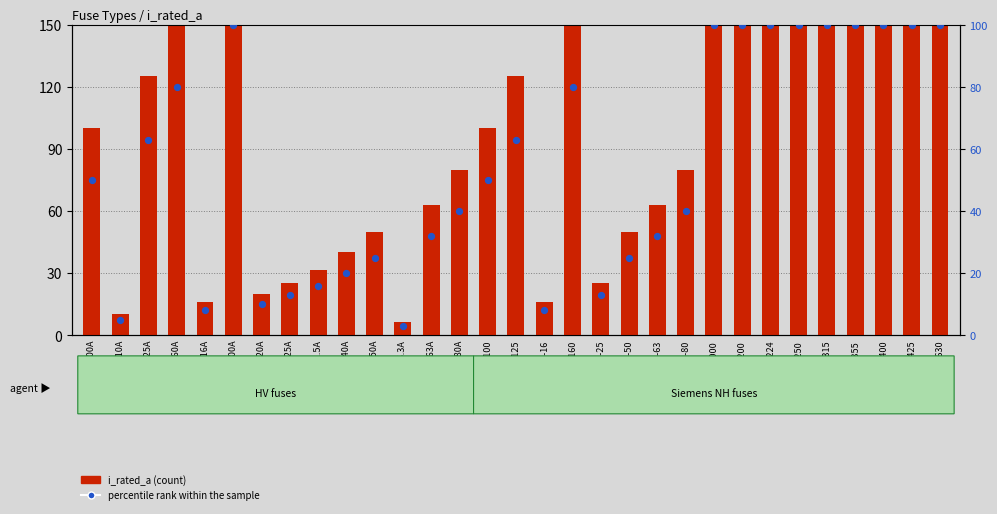

What is the total value across all series at HV 50A?

75.0